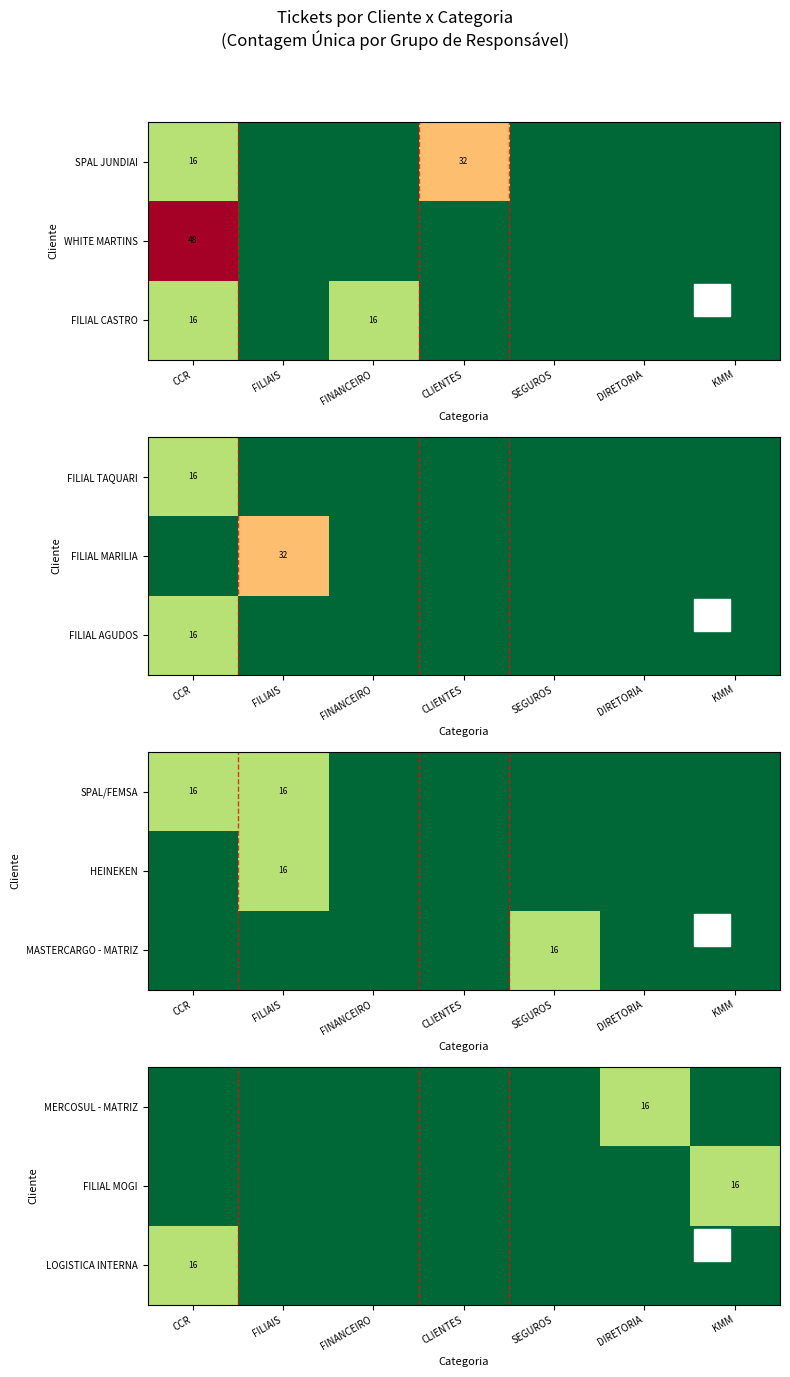

Is it true that FILIAL MOGI equals 16 at KMM?

True